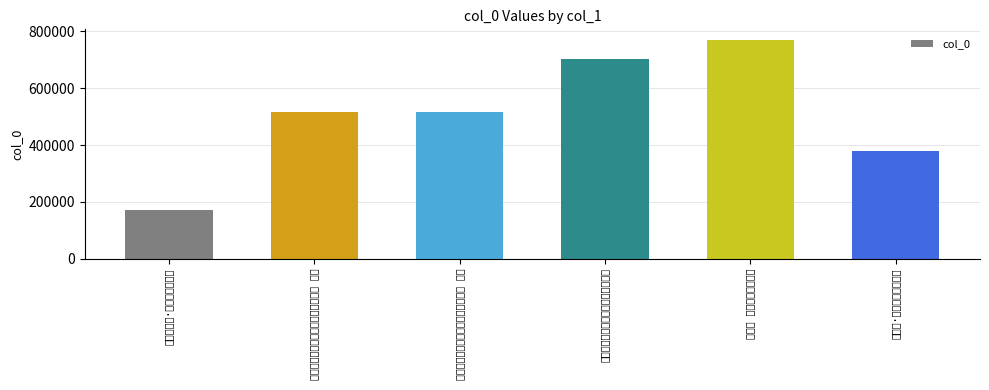

Which label corresponds to the largest value in the chart?

卖花声 许群修碧声山馆图